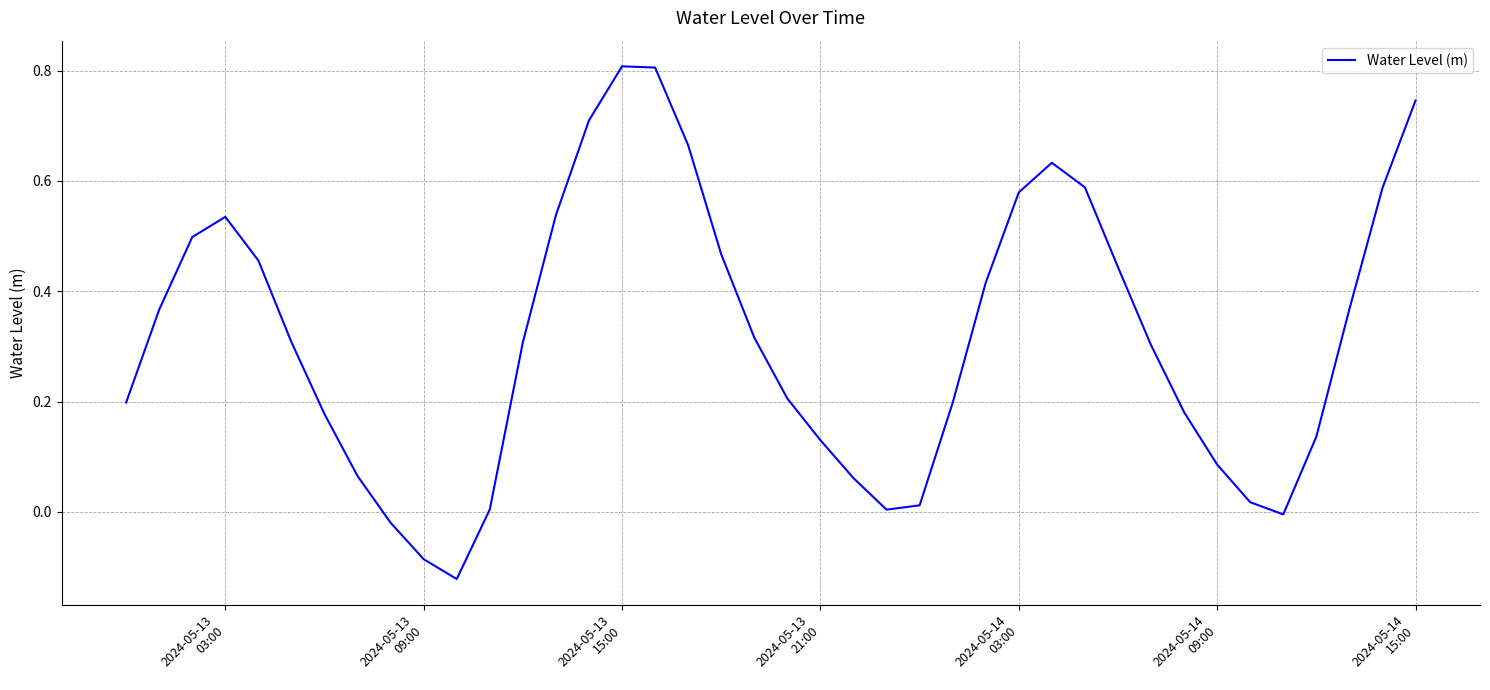

What is the difference between the maximum and minimum values?

0.9